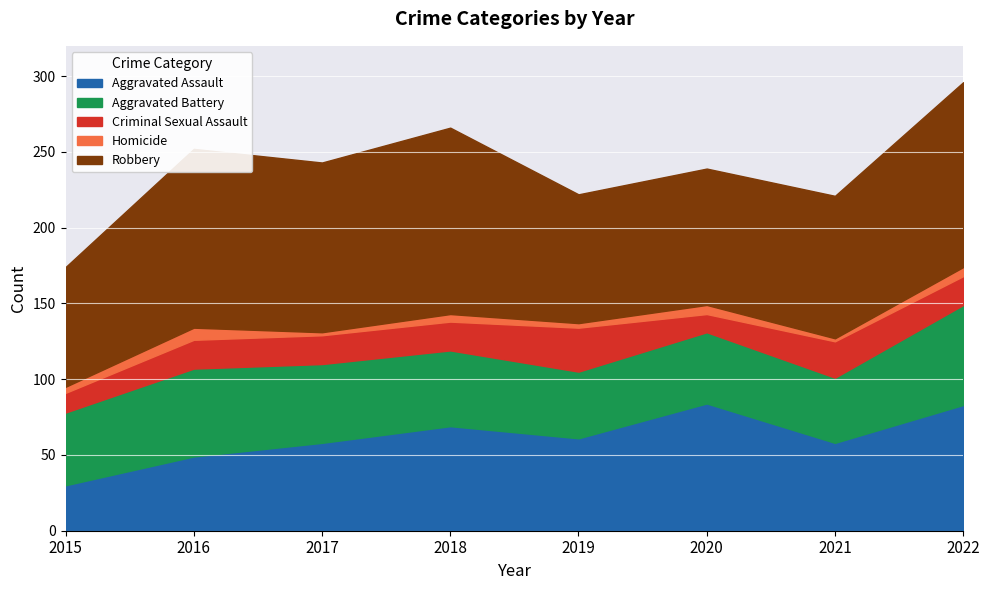

Is it true that Aggravated Battery equals 66 at 2022?

True